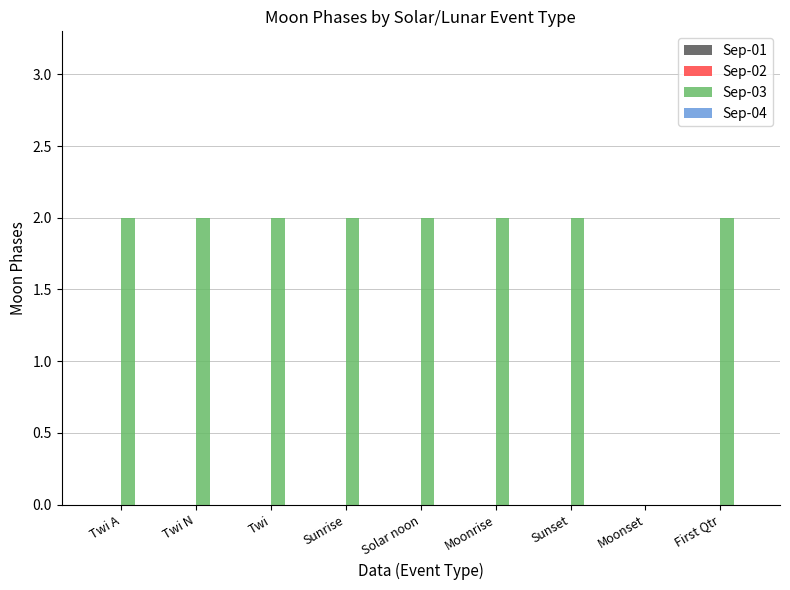

Is it true that the value at Moonset is 0?

True